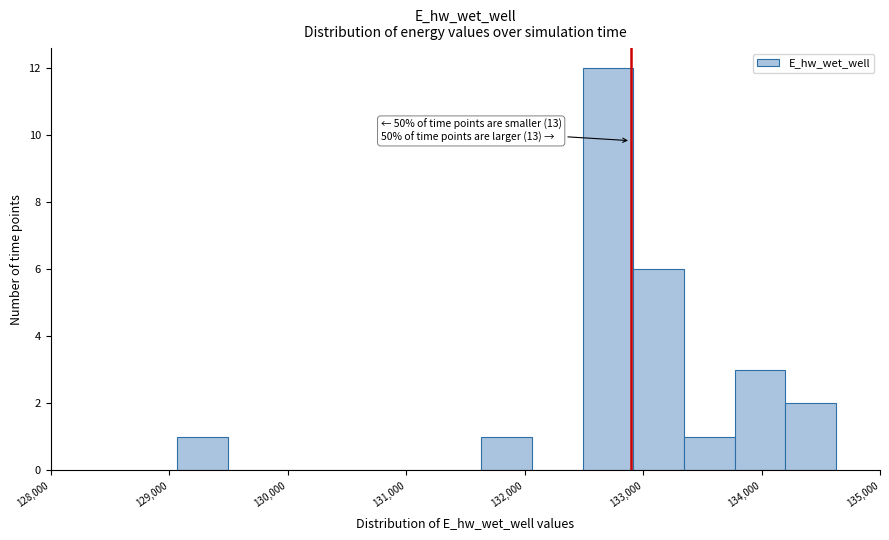

Which range on the x-axis has the tallest bar?

132500 to 132900